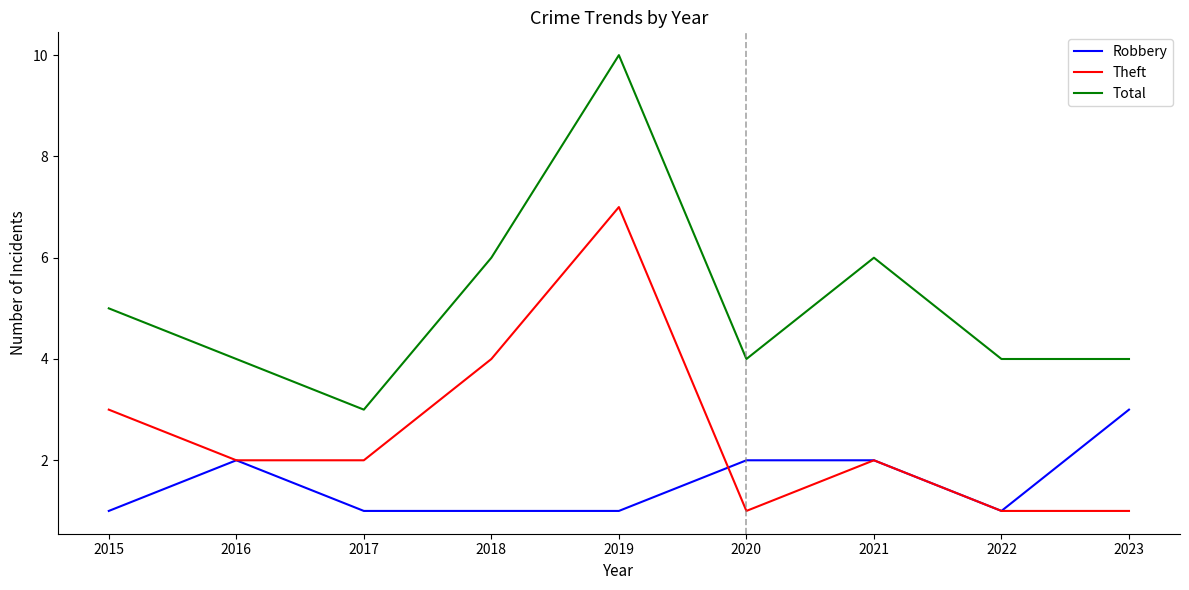

What is the minimum value shown in the chart?

1